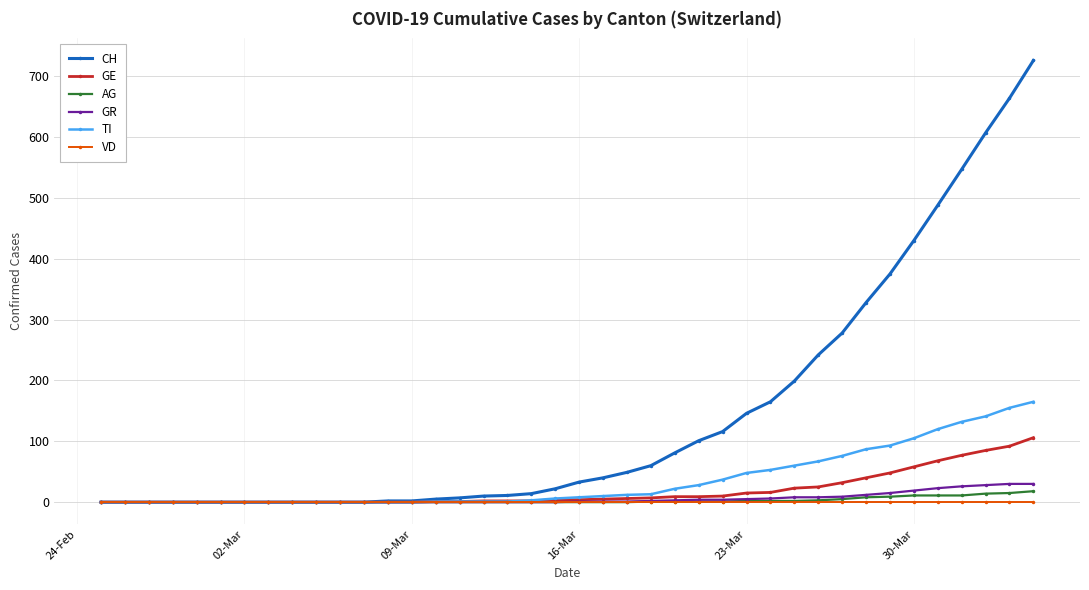

Does the chart have visible grid lines?

Yes